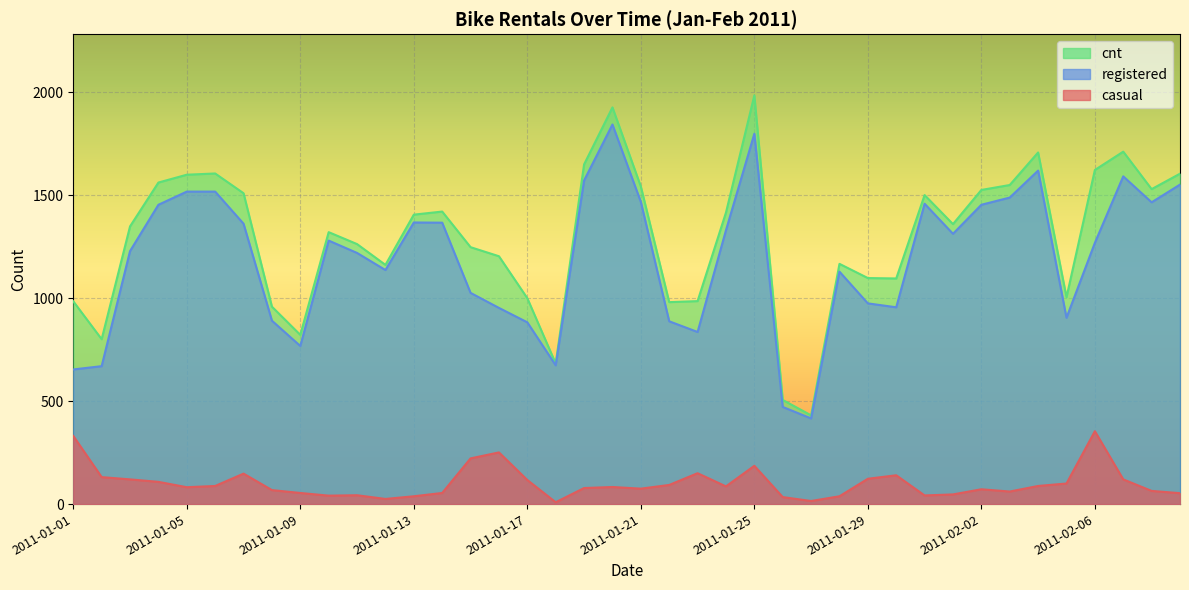

At which category does registered reach its first local valley?

2011-01-09